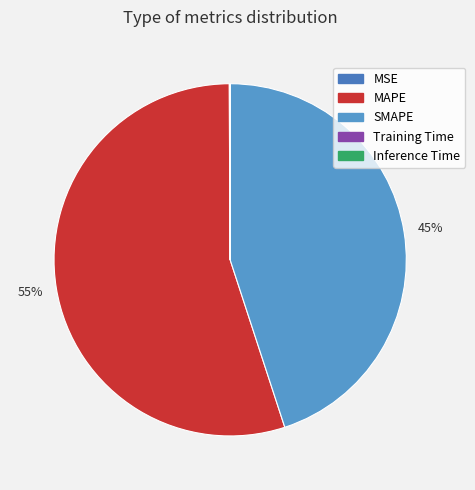

Which category has the smallest portion of the pie?

Inference Time